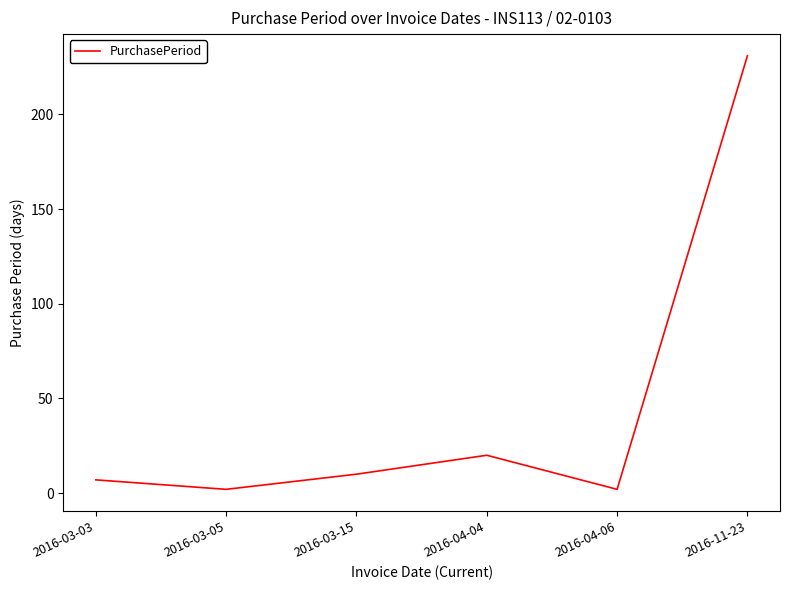

Approximately how many times larger is the value at 2016-03-15 compared to 2016-04-06?

5.0